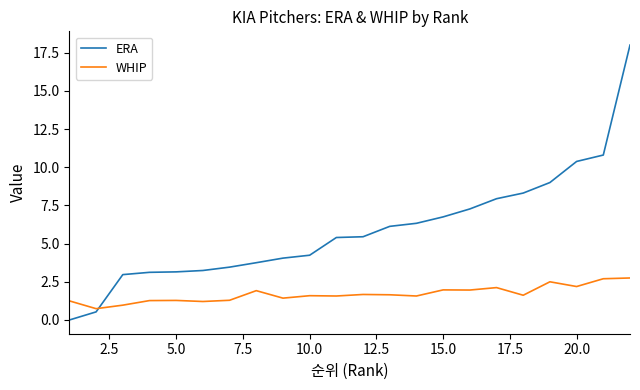

List the series in order of their peak value, highest first.

ERA, WHIP